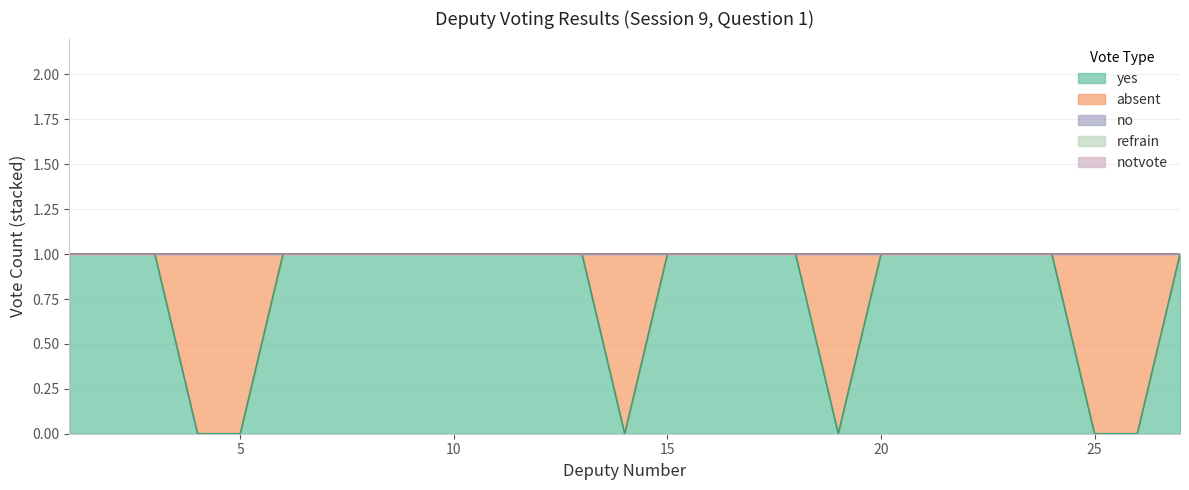

True or false: refrain and no intersect in this chart.

False